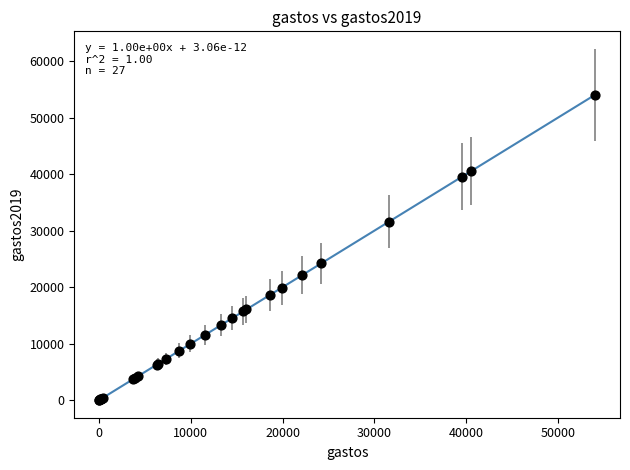

What Y value in the scatter plot is closest to 27024?

24222.4